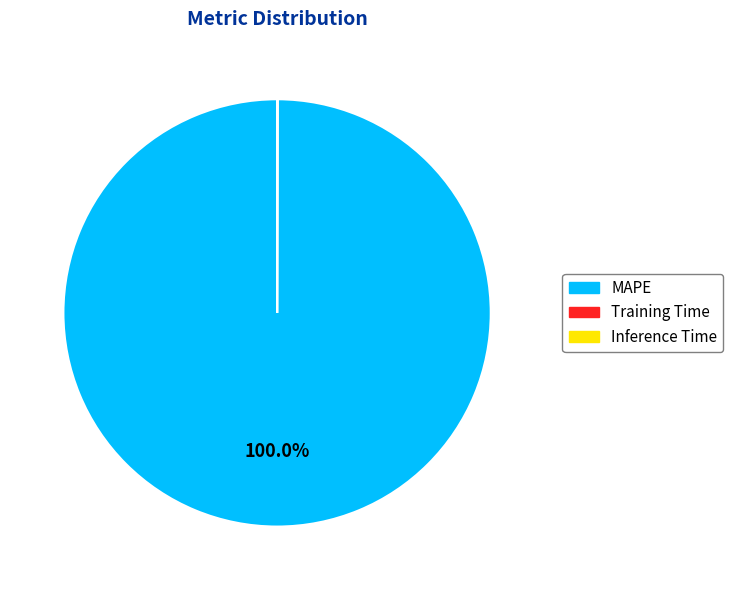

Which slice is the largest?

MAPE